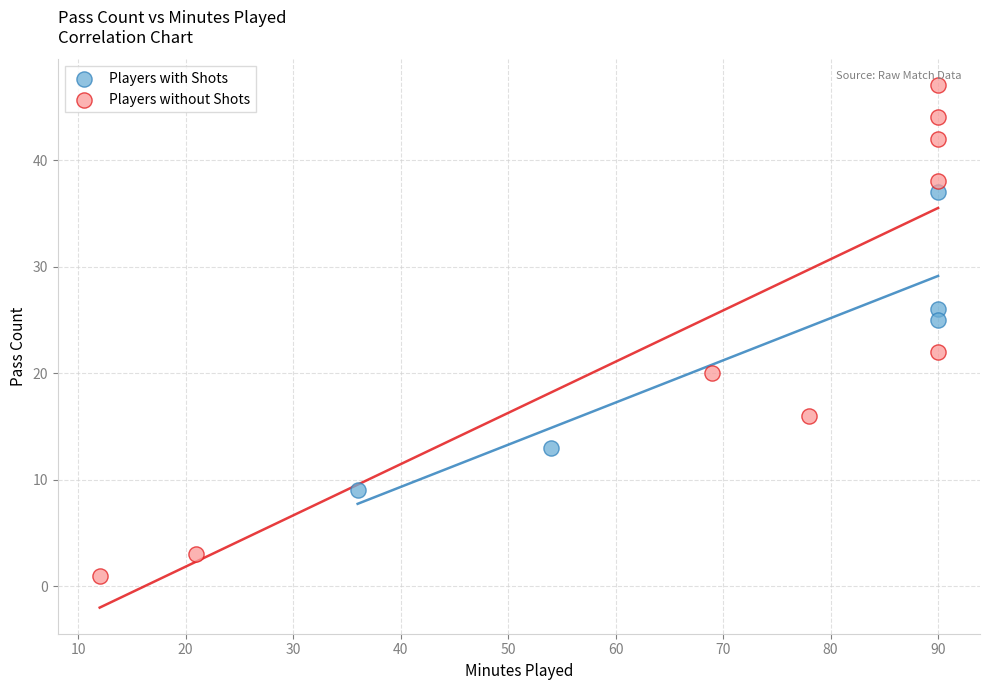

Which series has the largest Y range (max minus min)?

Players without Shots